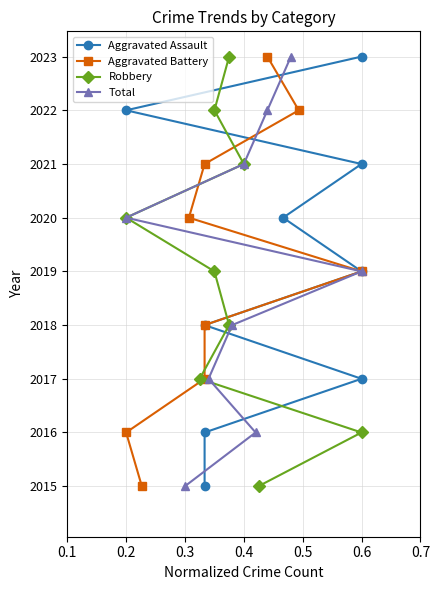

Which series has the largest range (max minus min)?

Aggravated Assault